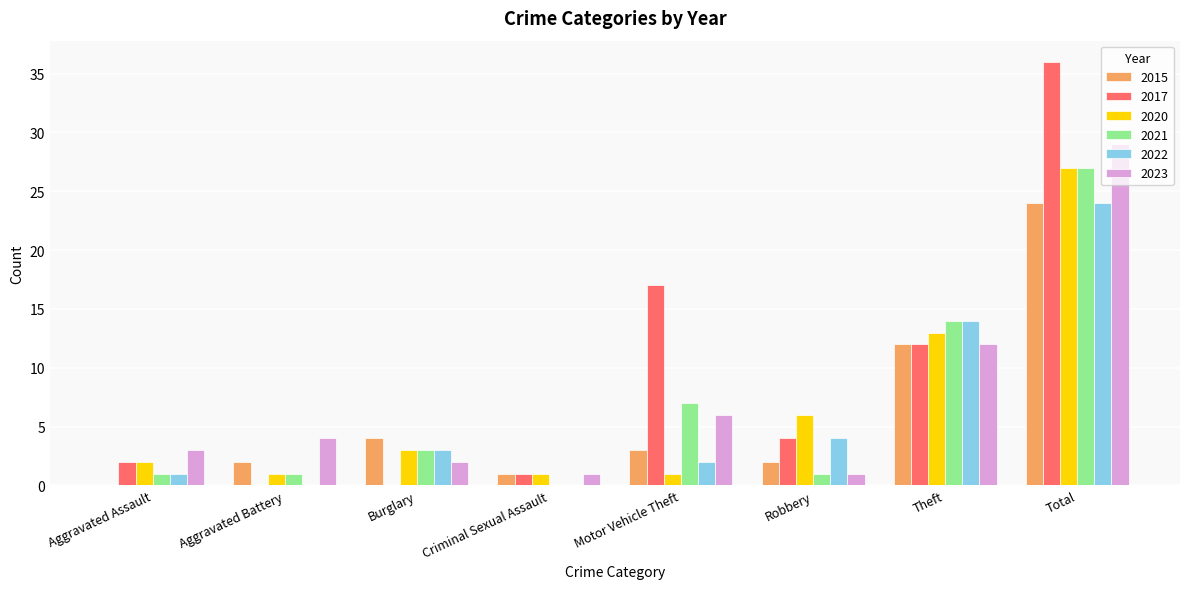

Is it true that 2023 equals 3 at Aggravated Assault?

True